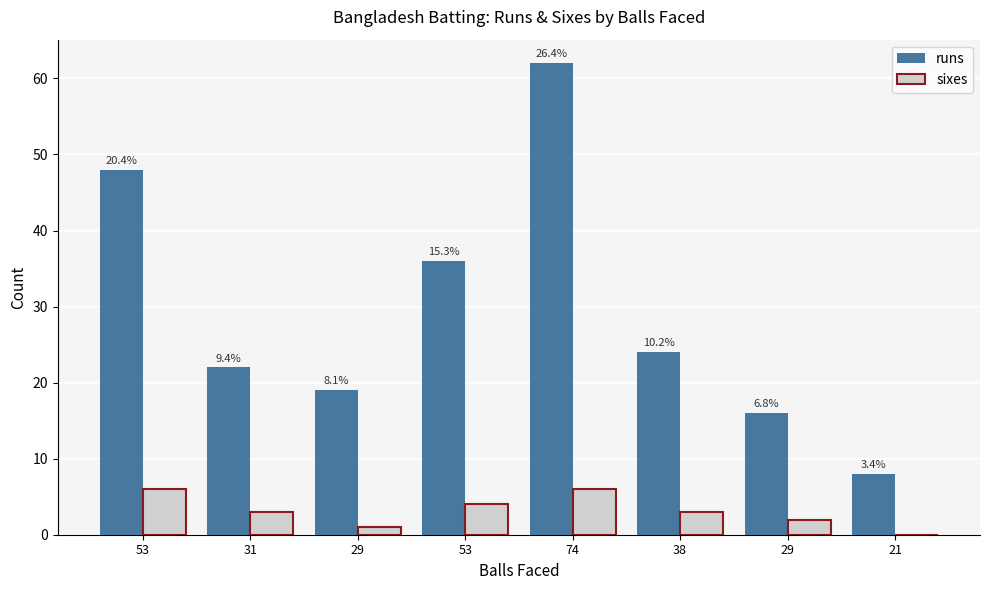

List the labels in order of runs value, smallest first.

21, 29, 29, 31, 38, 53, 53, 74